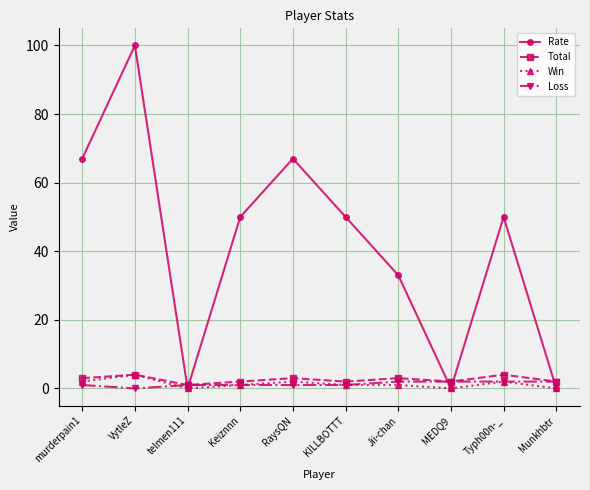

What is the difference between the second highest and minimum values in the Total series?

3